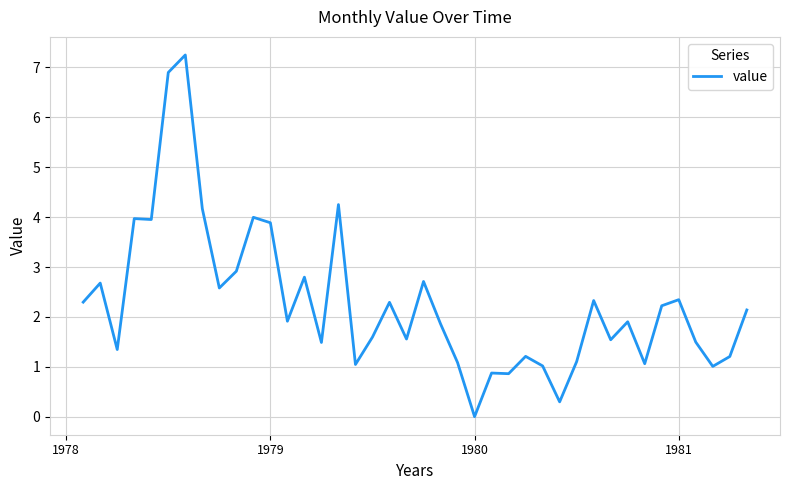

Is this an area chart (filled region under the line)?

No